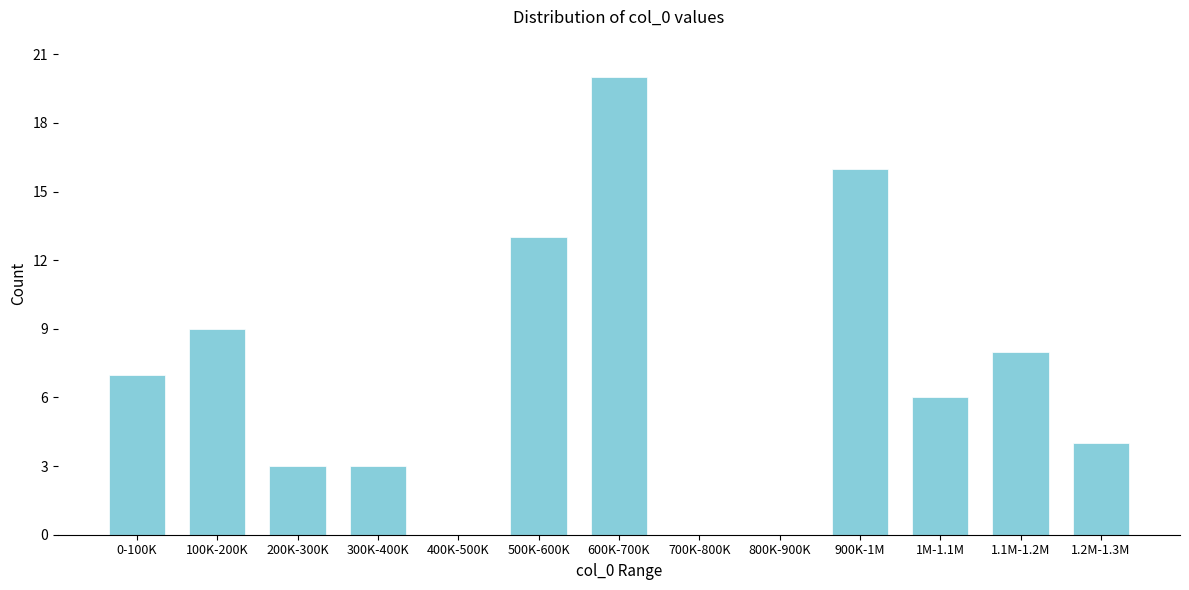

Reading left to right, extract all data points from this chart.

0-100K=7	100K-200K=9	200K-300K=3	300K-400K=3	400K-500K=0	500K-600K=13	600K-700K=20	700K-800K=0	800K-900K=0	900K-1M=16	1M-1.1M=6	1.1M-1.2M=8	1.2M-1.3M=4